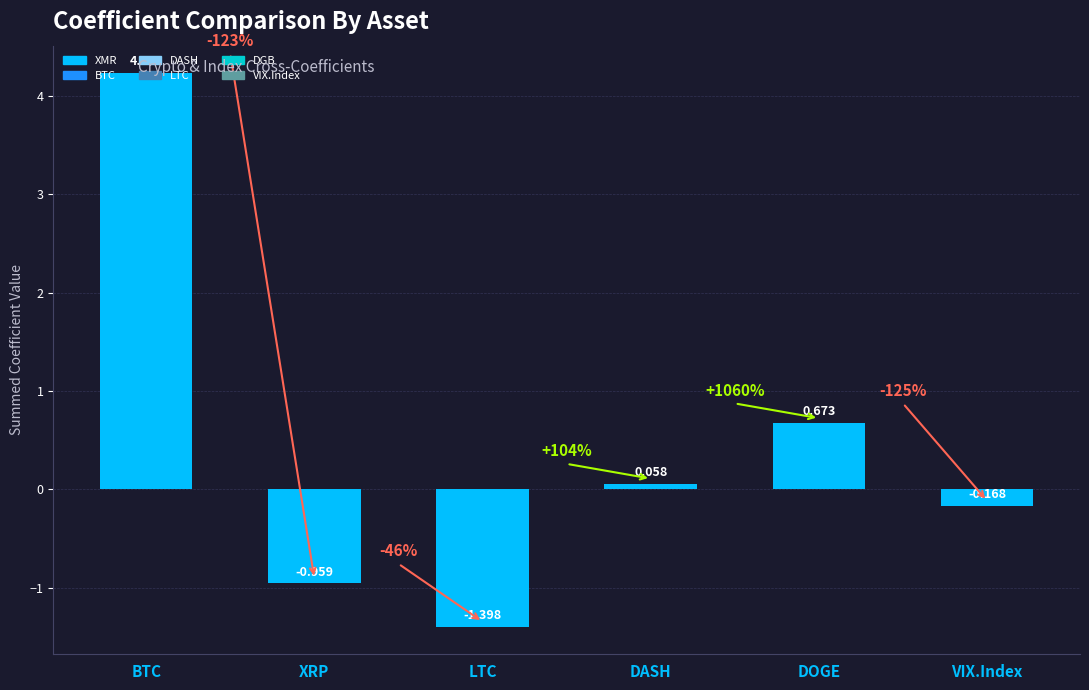

Which category has the lowest value across all series?

LTC